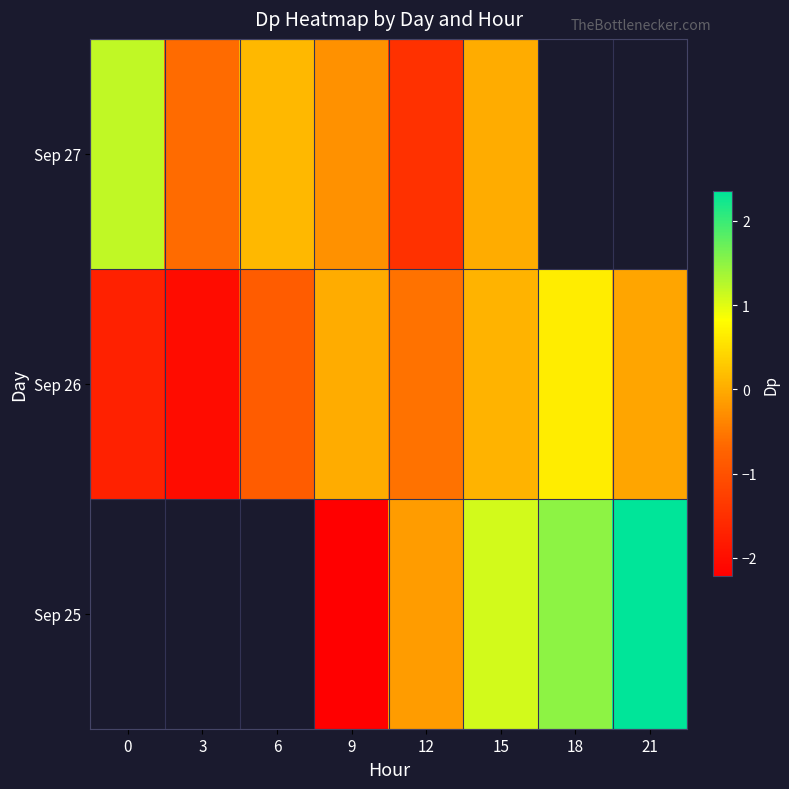

How many positive values does the Sep 26 series have?

3